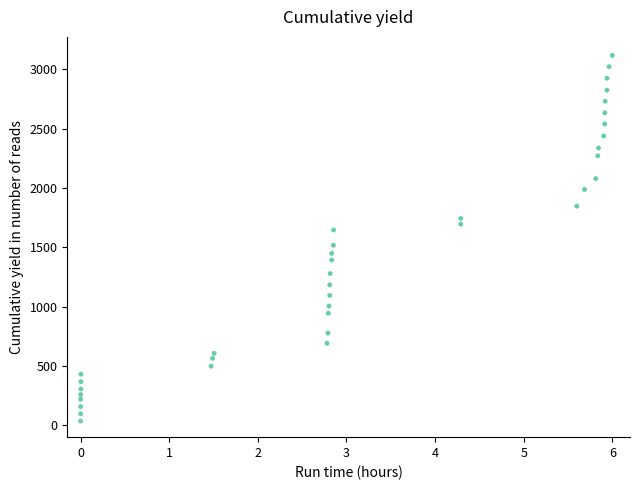

What is the range of X values (max minus min)?

6.0